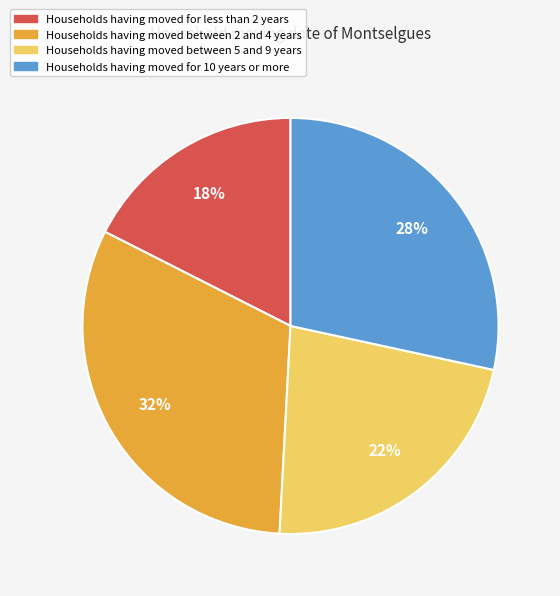

To the nearest percent, what is the difference between the Households having moved for less than 2 years and Households having moved between 2 and 4 years slice percentages?

14%